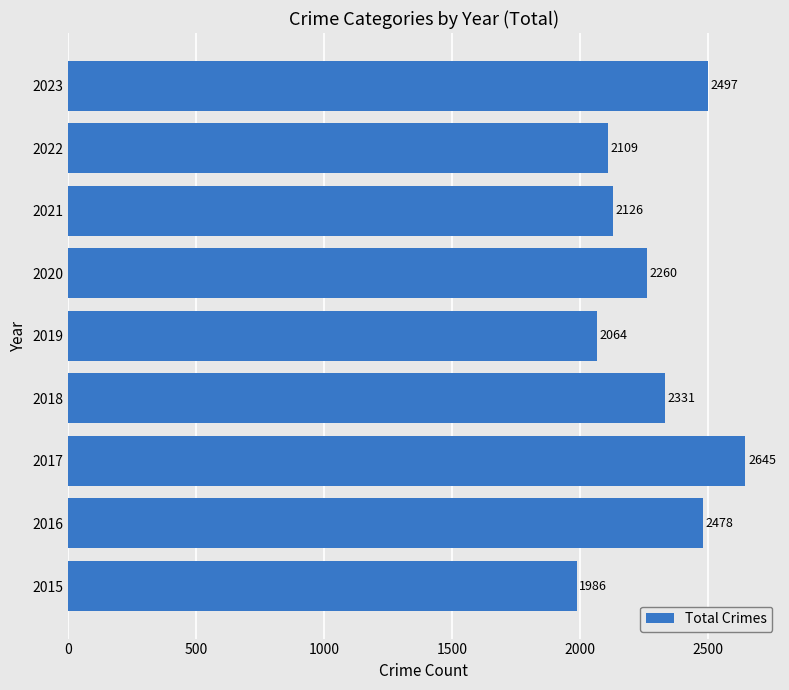

How many bars are there in total?

9